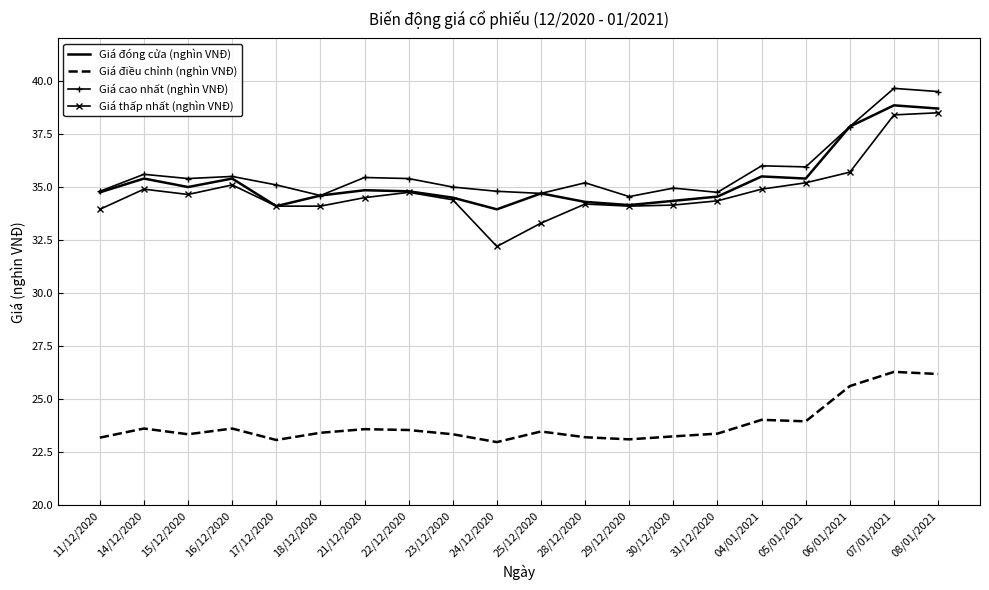

What position from the right is 31/12/2020?

6